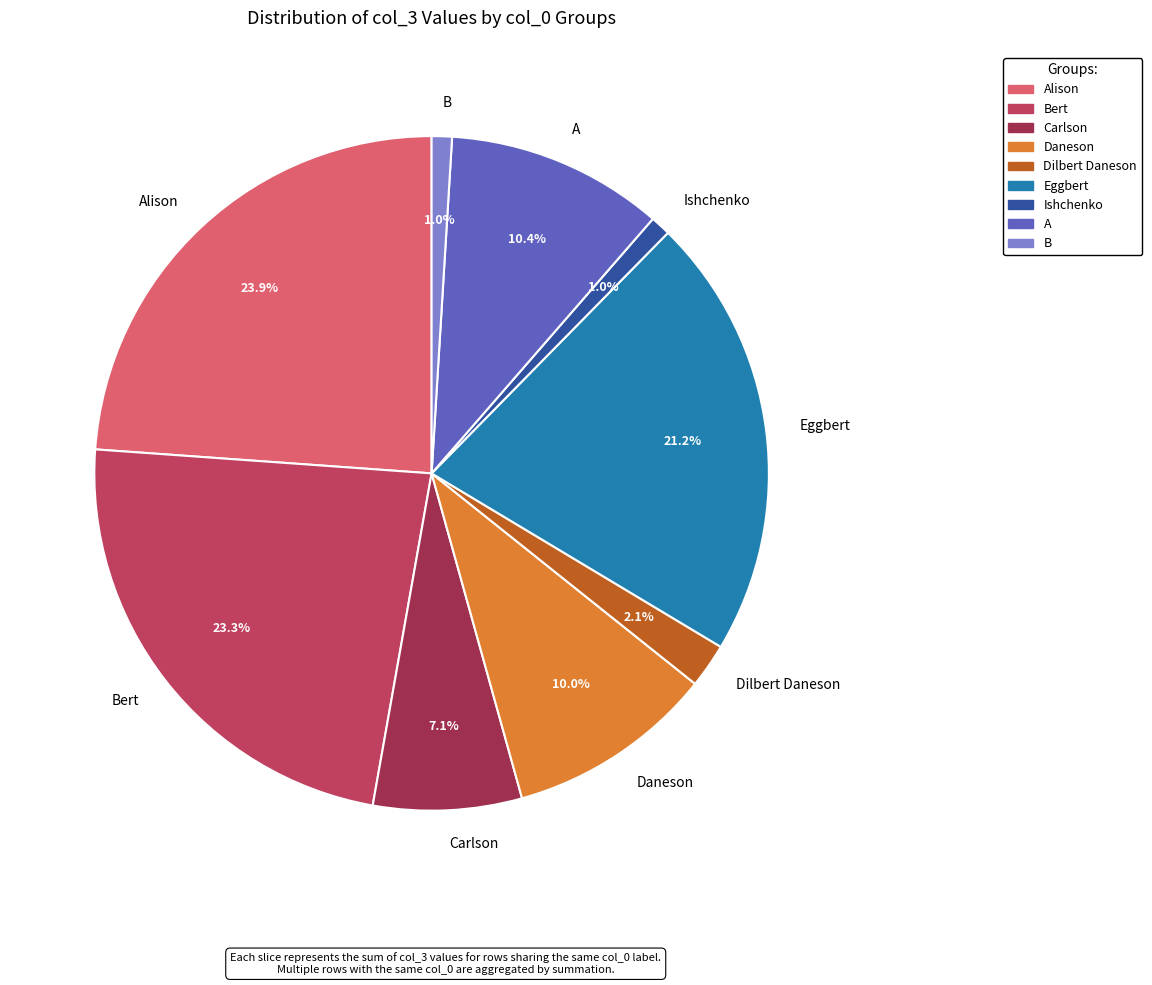

Count the number of slices in the pie.

9